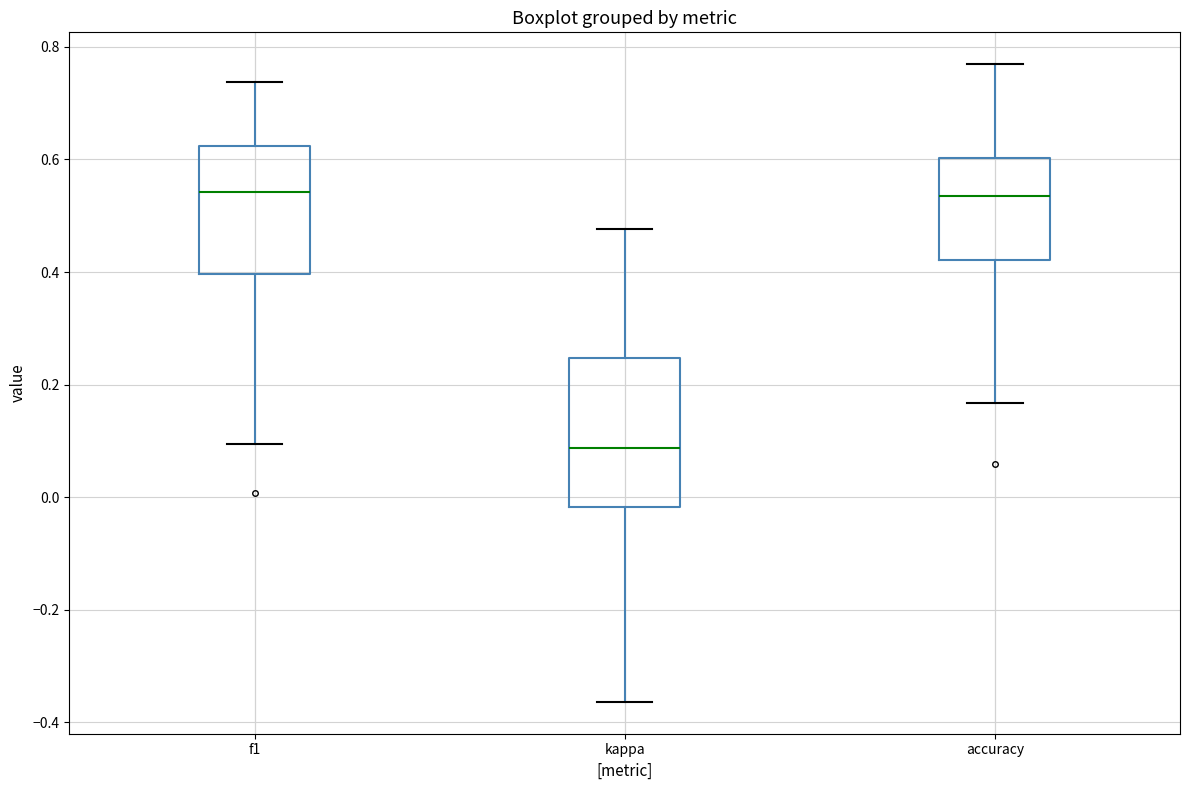

Which box has the lowest median line?

kappa